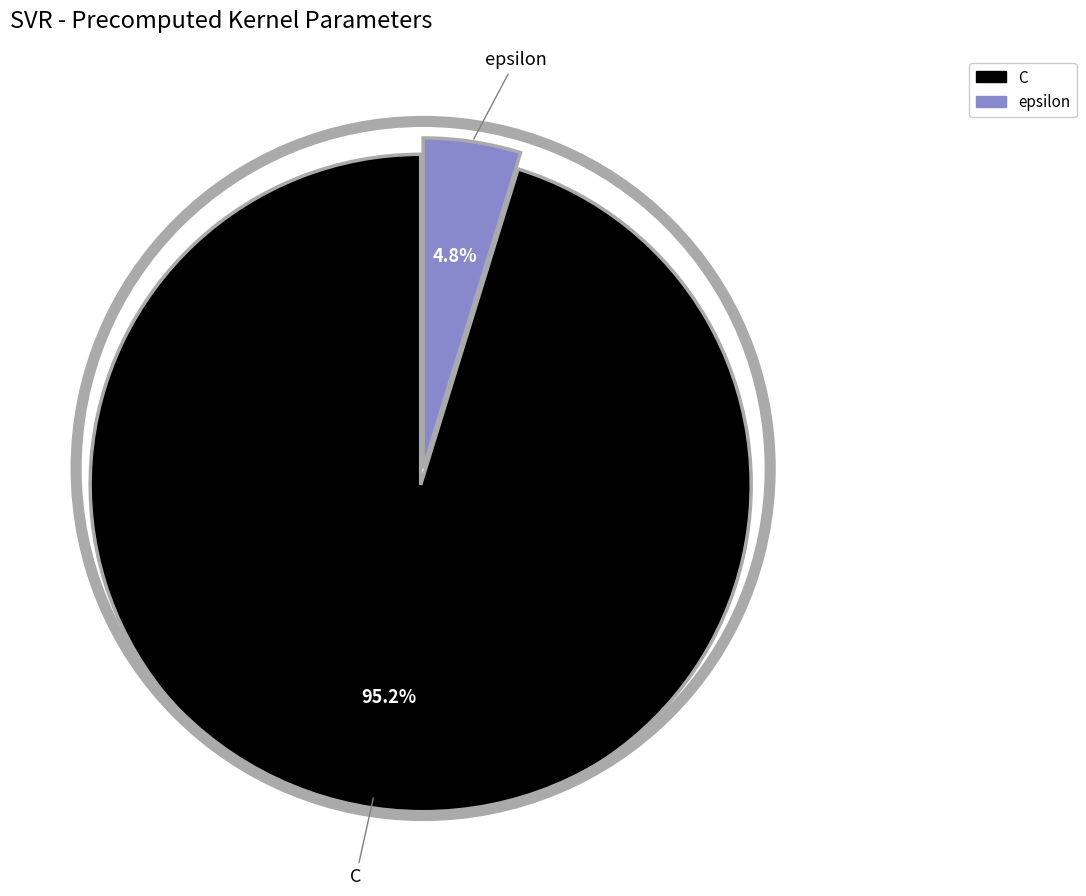

How many segments does this pie chart have?

2